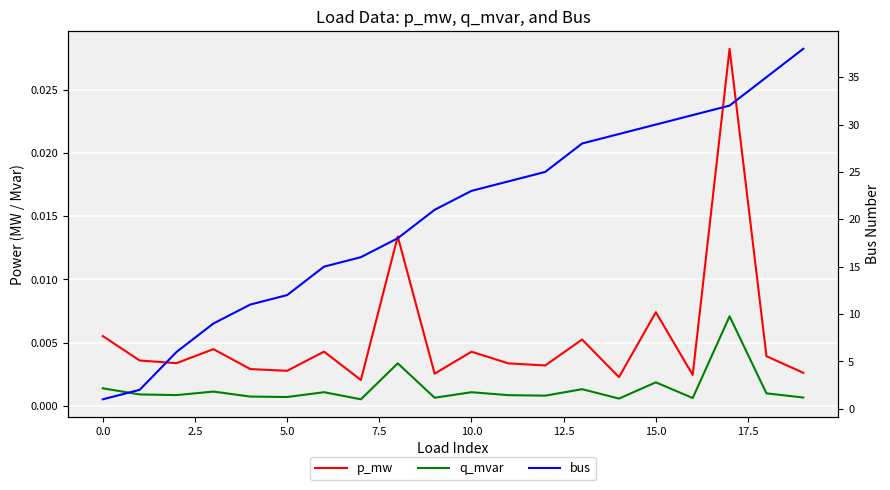

Between 11 and 17.5, which is larger?

17.5